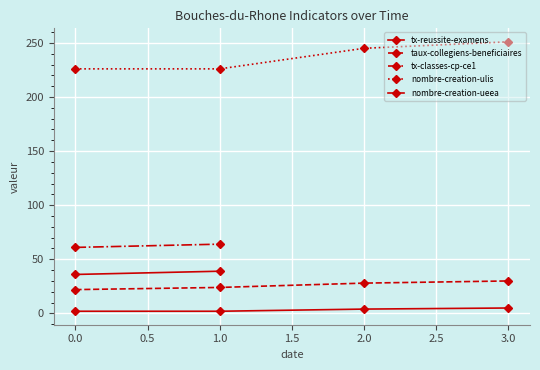

What is the label of the 1st point from the left?

tx-reussite-examens